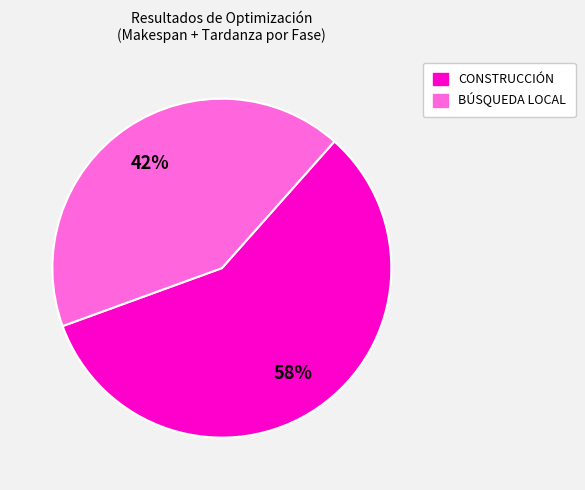

To the nearest percent, what portion does CONSTRUCCIÓN represent?

58%